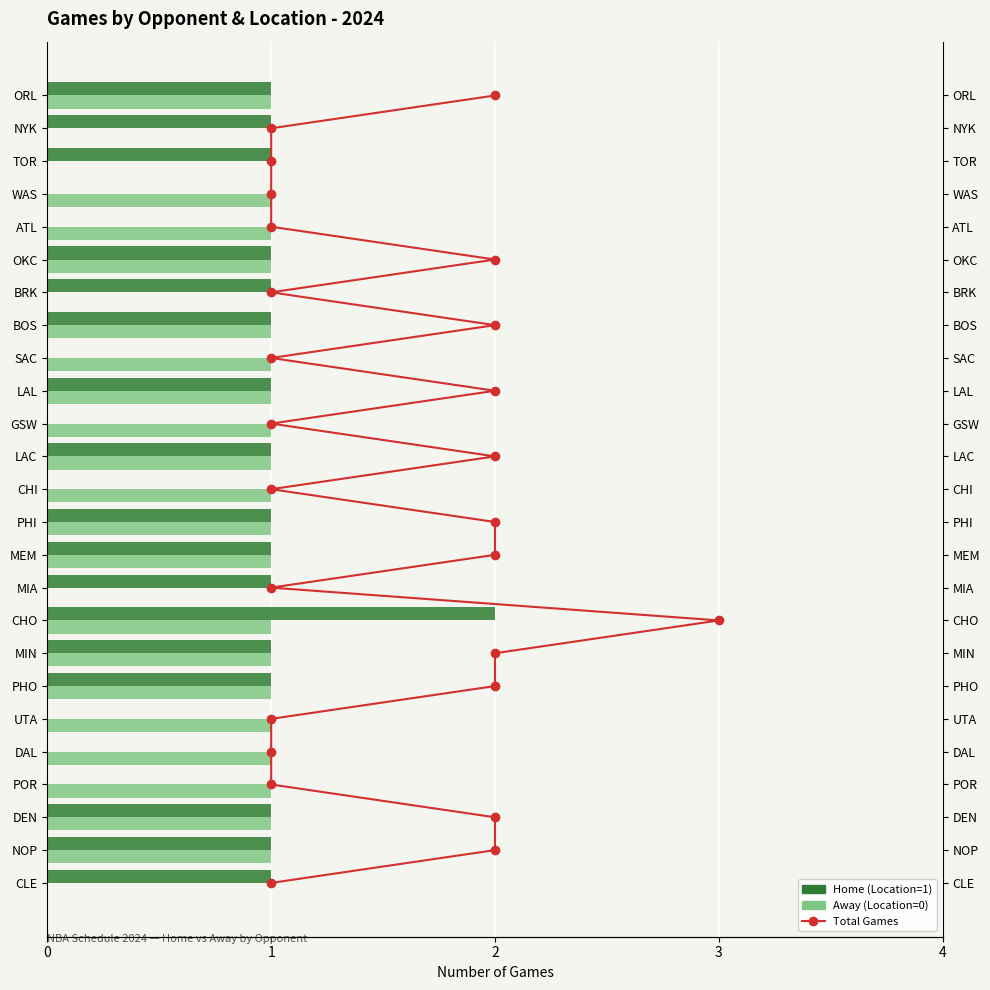

True or false: Away (Location=0) has a value of 1 at MIN.

True